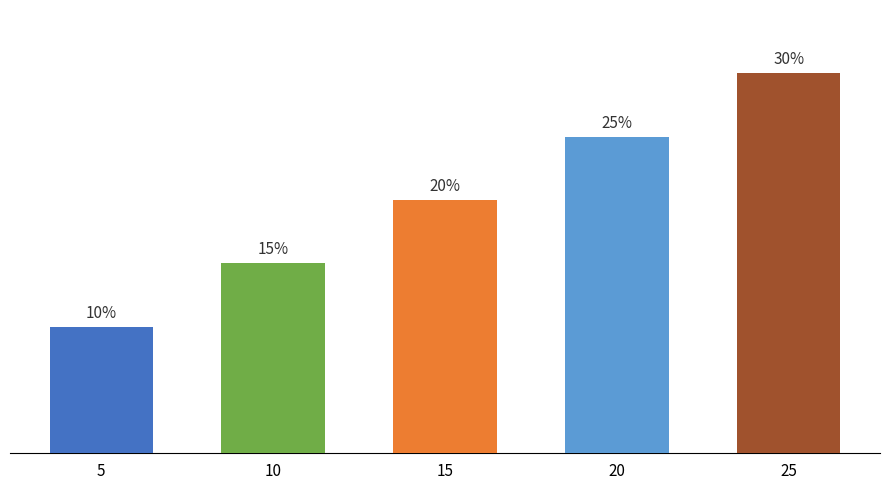

Rank the categories by value from highest to lowest.

25, 20, 15, 10, 5